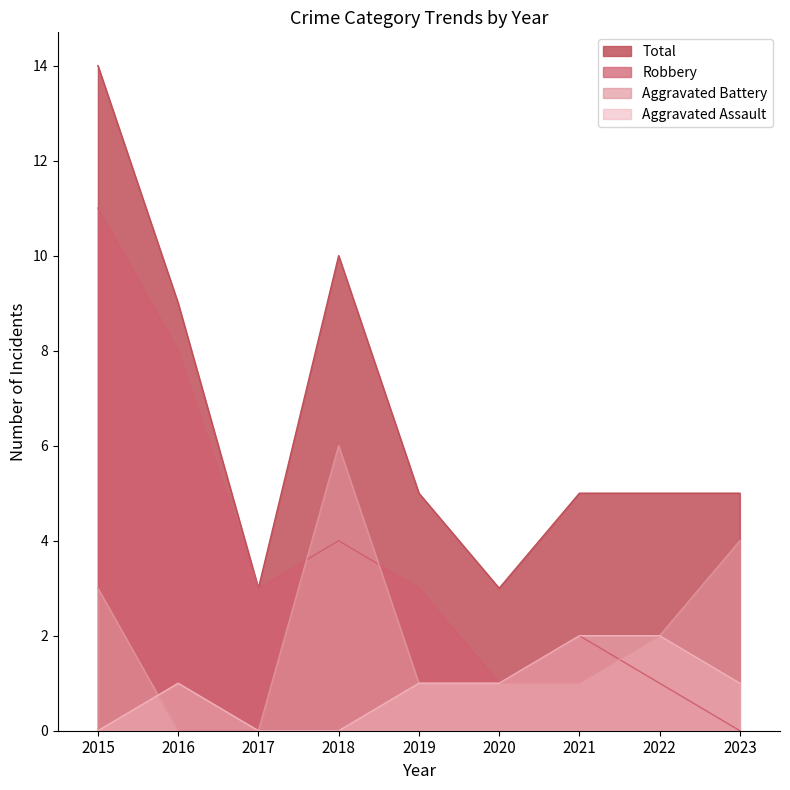

Reading right to left, what are all the values shown in this chart?

Aggravated Assault: 1	2	2	1	1	0	0	1	0
Aggravated Battery: 4	2	1	1	1	6	0	0	3
Robbery: 0	1	2	1	3	4	3	8	11
Total: 5	5	5	3	5	10	3	9	14